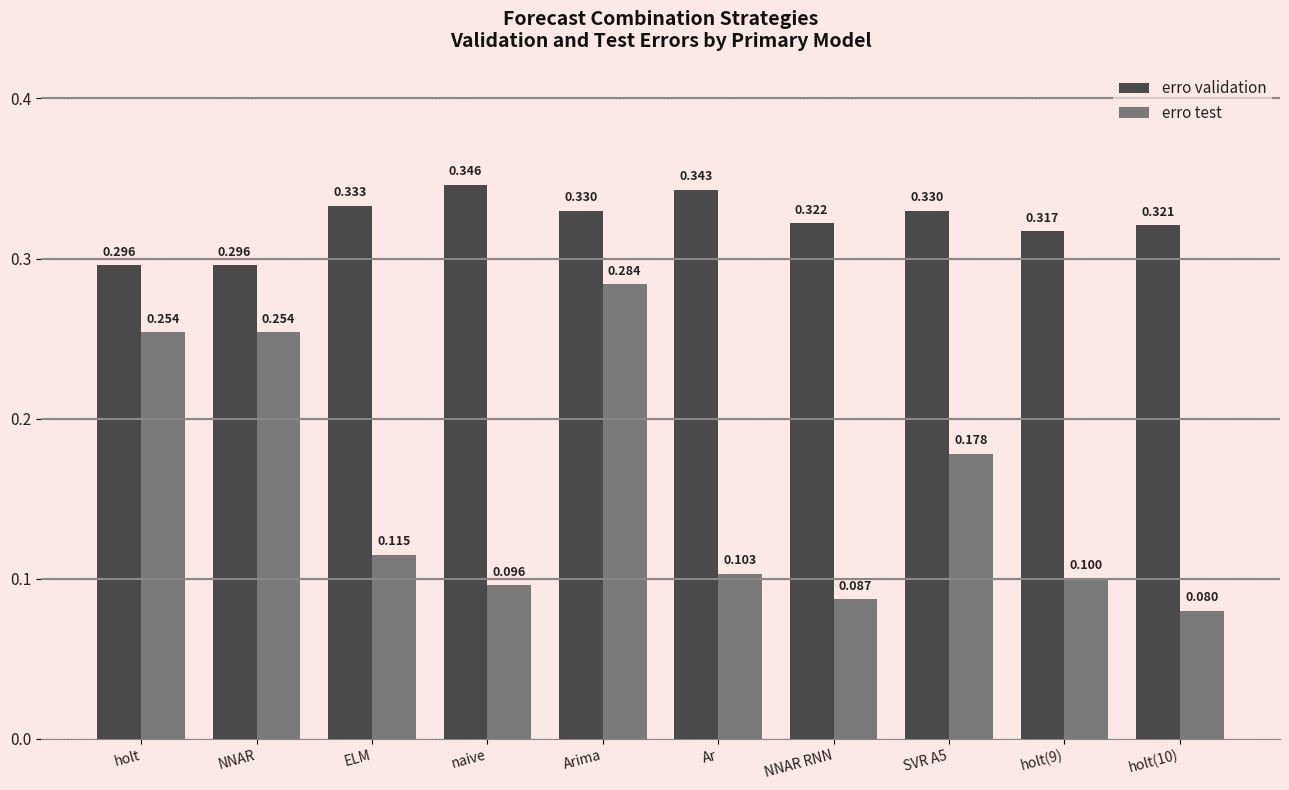

What is the label of the 5th bar from the left?

Arima